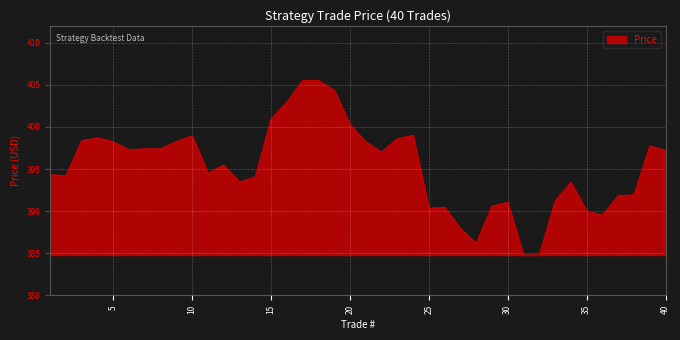

What is the greatest value displayed?

405.5